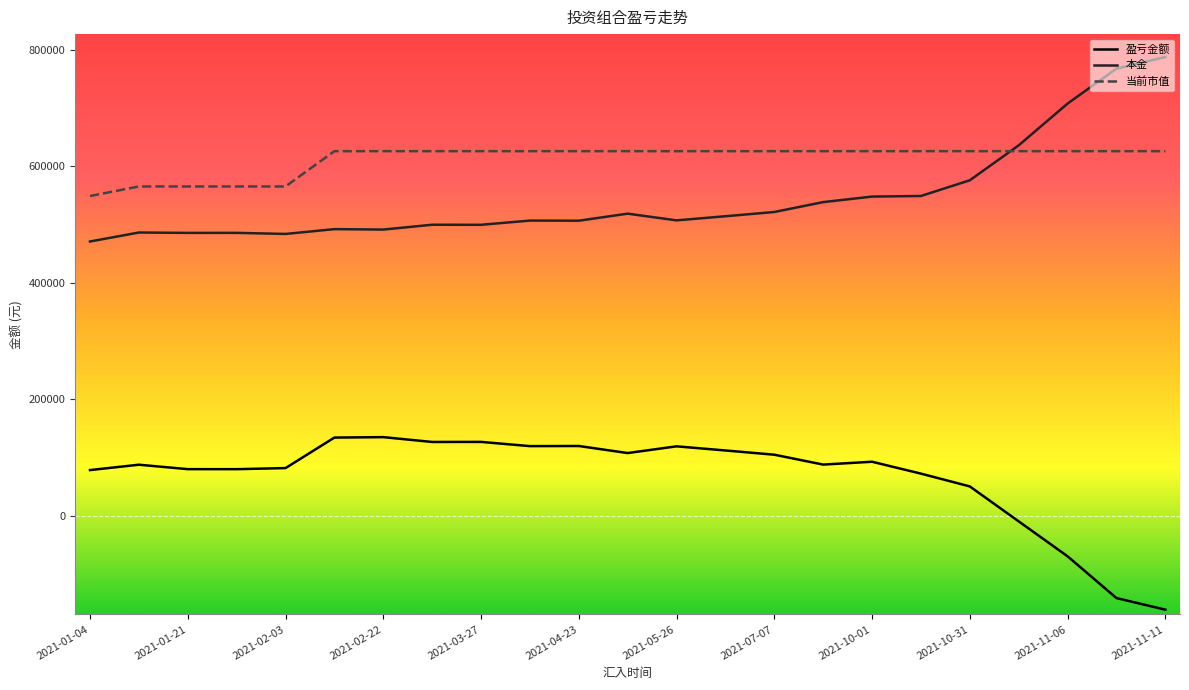

What is the difference between the maximum and minimum values in the 盈亏金额 series?

296227.6